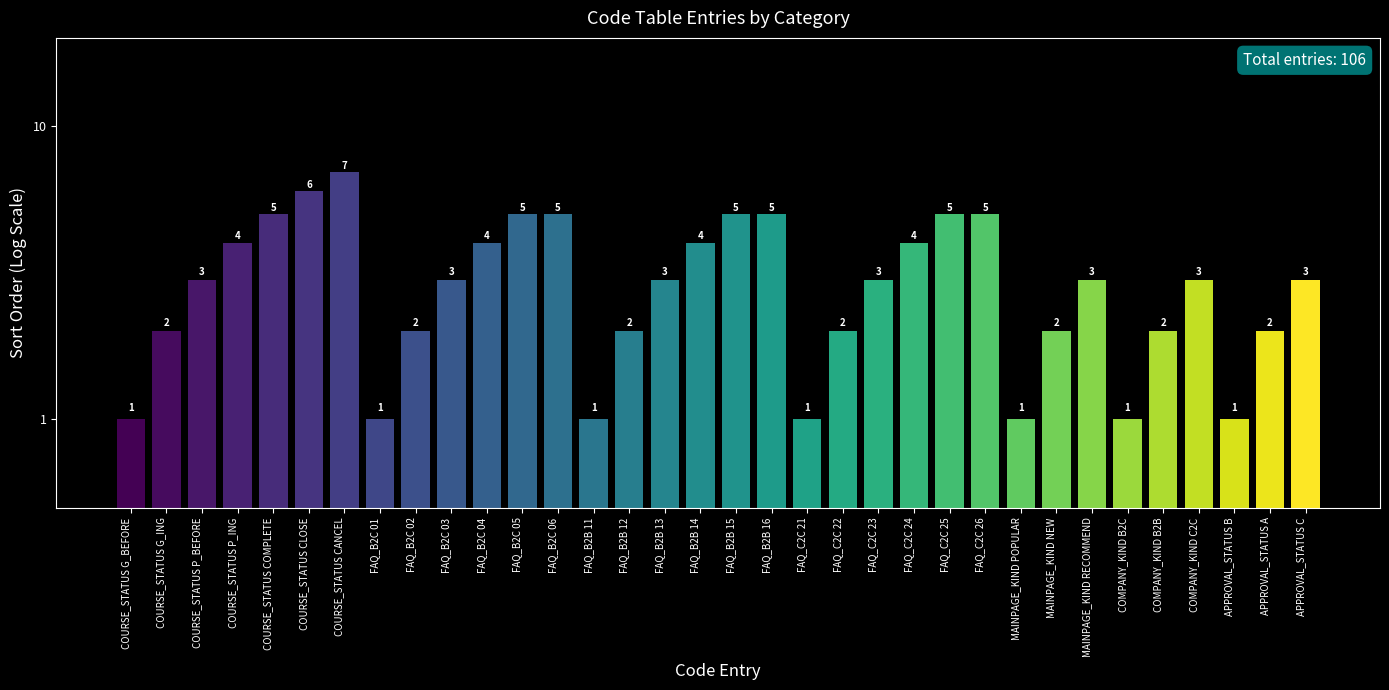

The value at APPROVAL_STATUS B is 1. True or false?

False